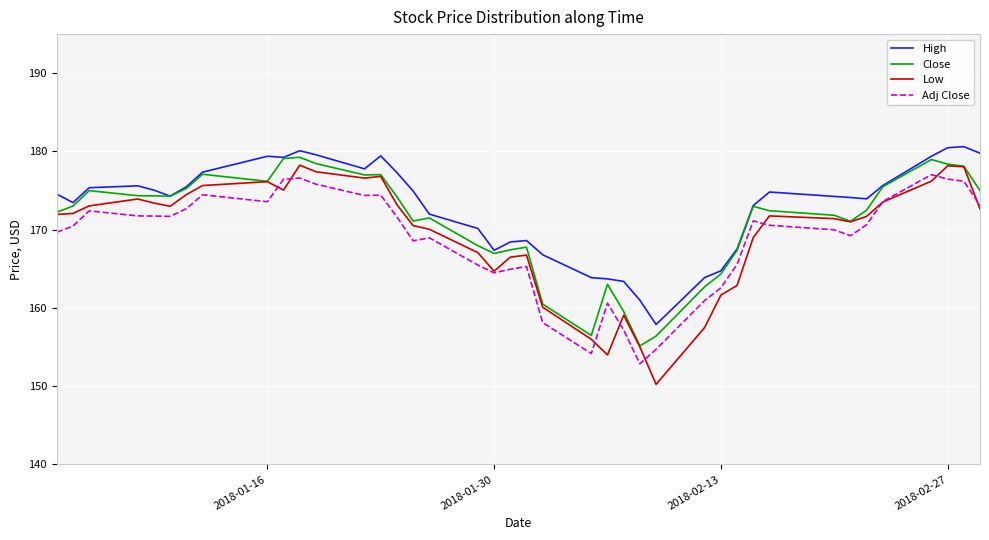

List the series in order of their overall mean, highest first.

High, Close, Low, Adj Close